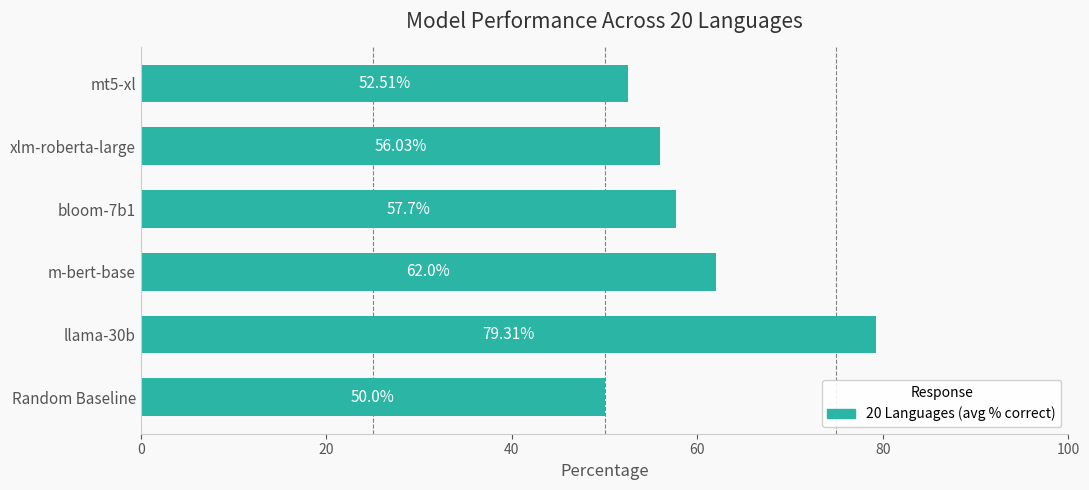

What is the difference between the maximum and minimum values?

29.3